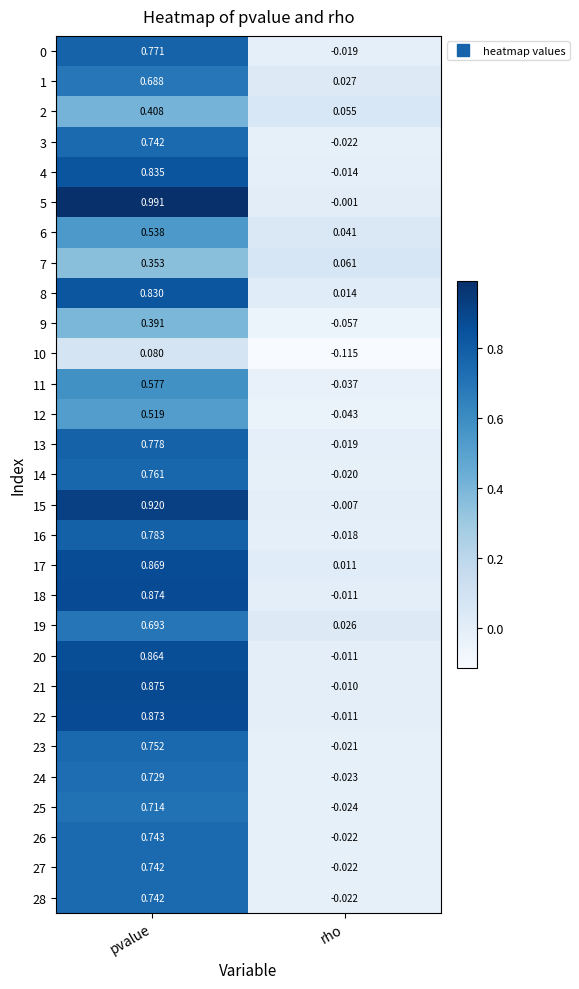

Which series has the widest spread of values?

5